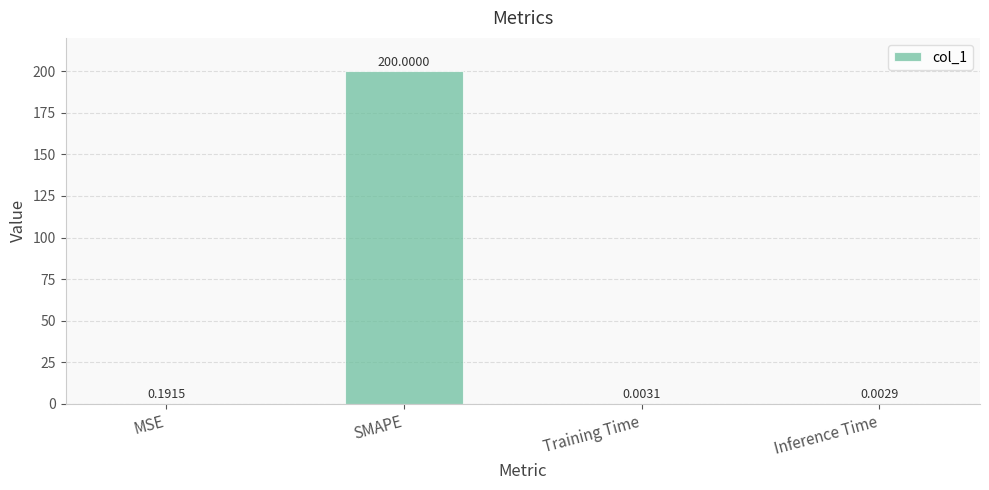

Which has a higher value, SMAPE or Training Time?

SMAPE